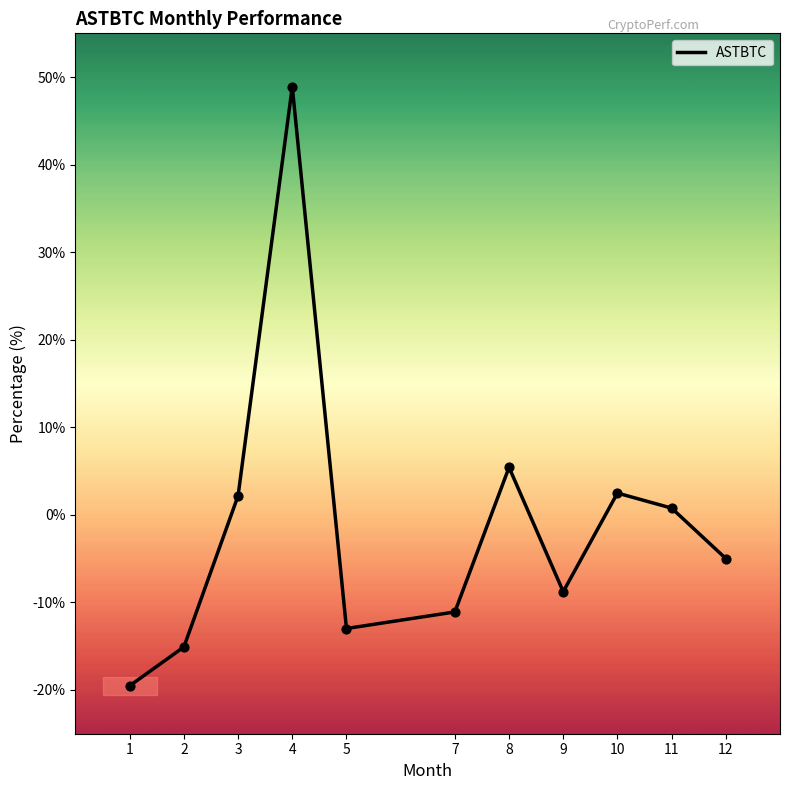

Which has a higher value, 9 or 1?

9